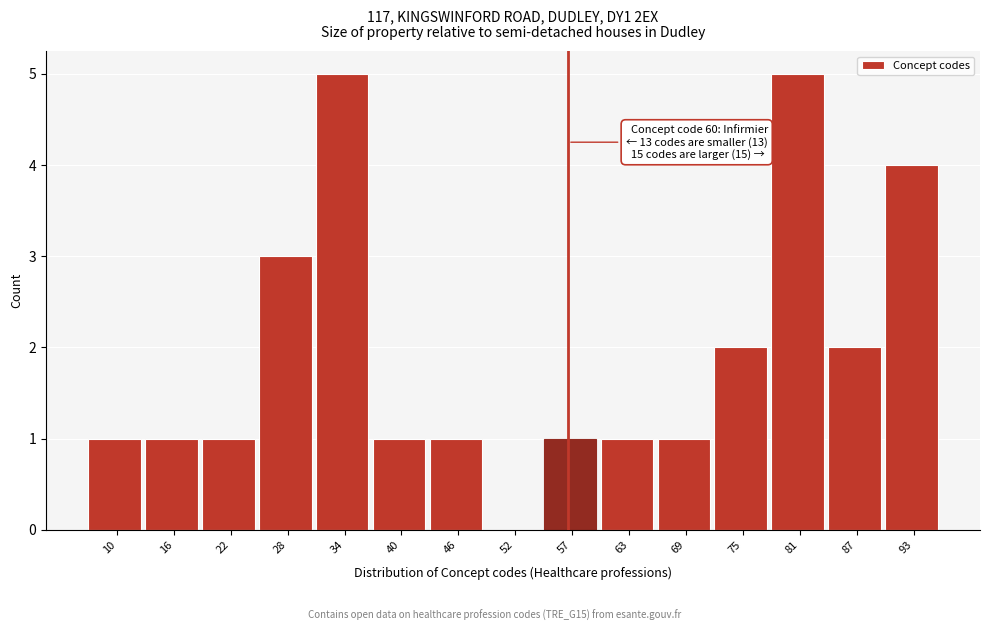

Reading left to right, transcribe all the data shown in this chart.

10=1	16=1	22=1	28=3	34=5	40=1	46=1	52=0	57=1	63=1	69=1	75=2	81=5	87=2	93=4